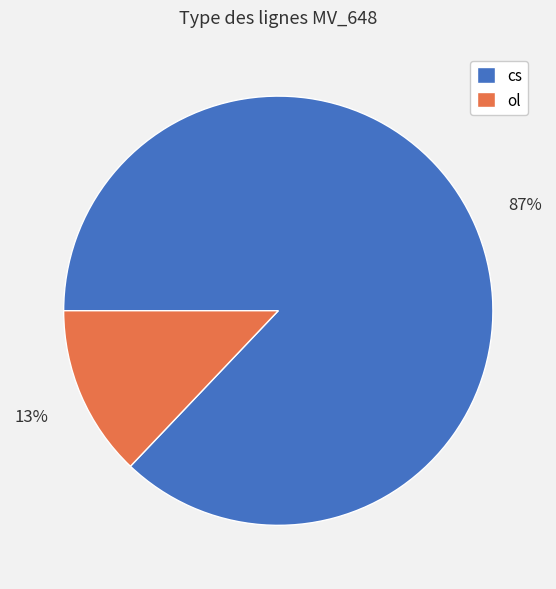

Is the sum of ol and cs greater than half?

Yes